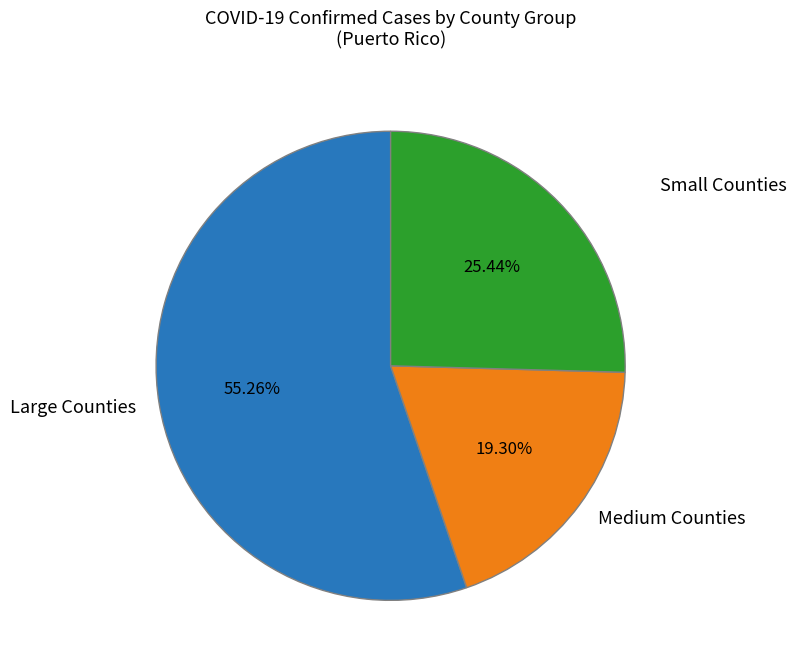

Combined, do Small Counties and Large Counties account for over 50%?

Yes